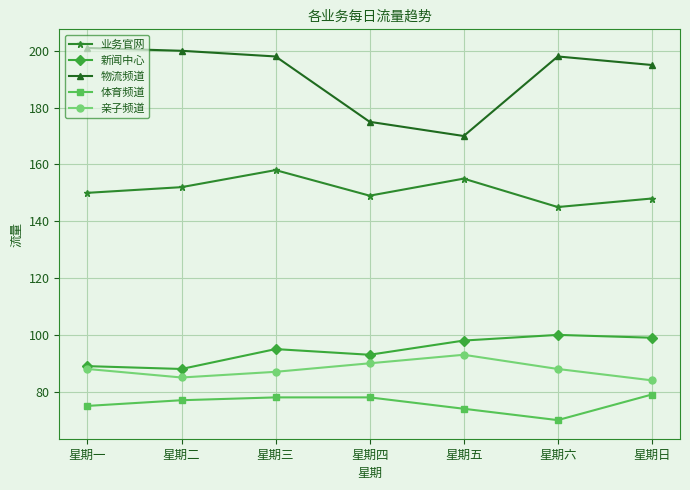

Is it true that 业务官网 equals 152 at 星期二?

True